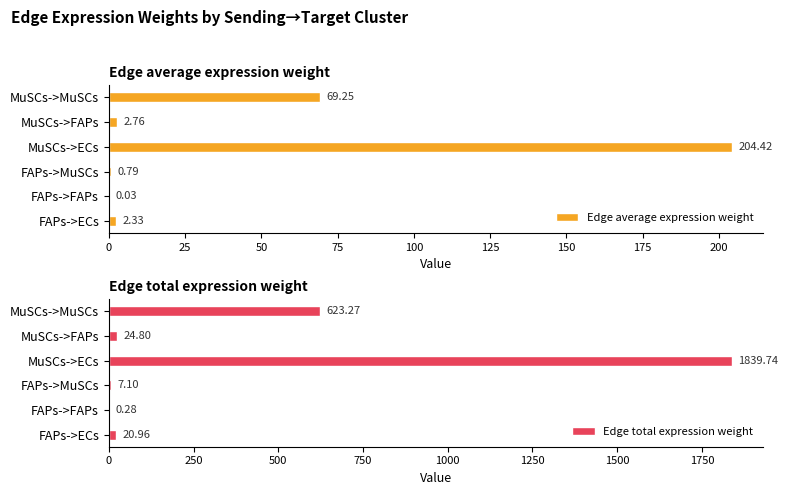

Count the number of categories in the chart.

6